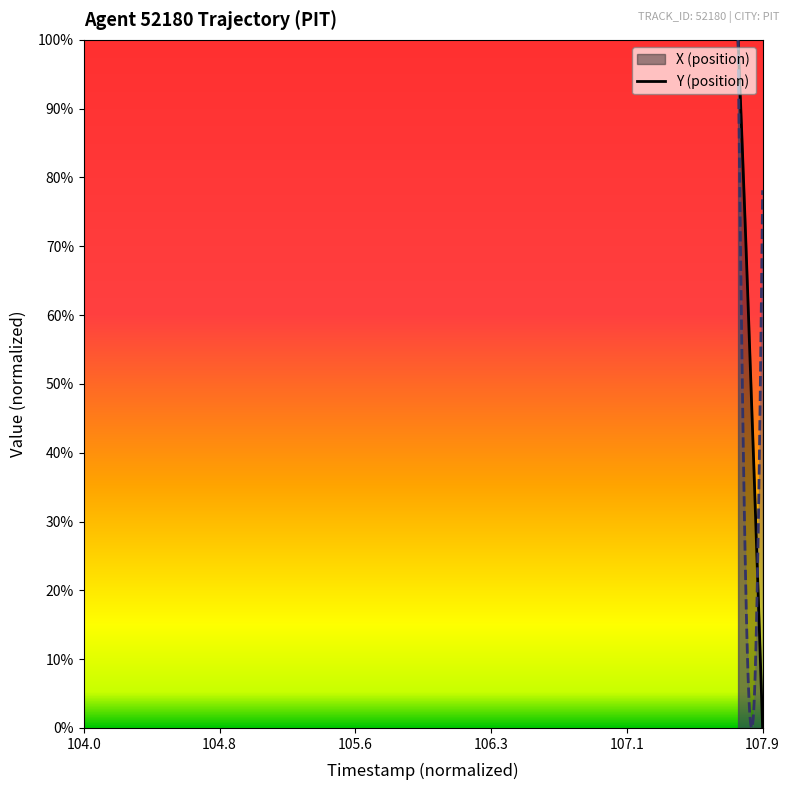

Does the chart display data point markers on the line(s)?

No